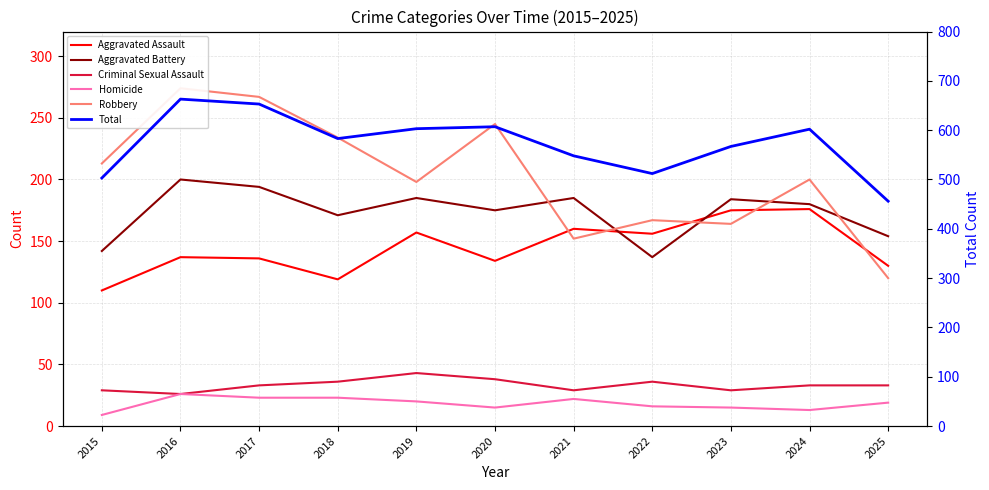

Does the chart display data point markers on the line(s)?

No